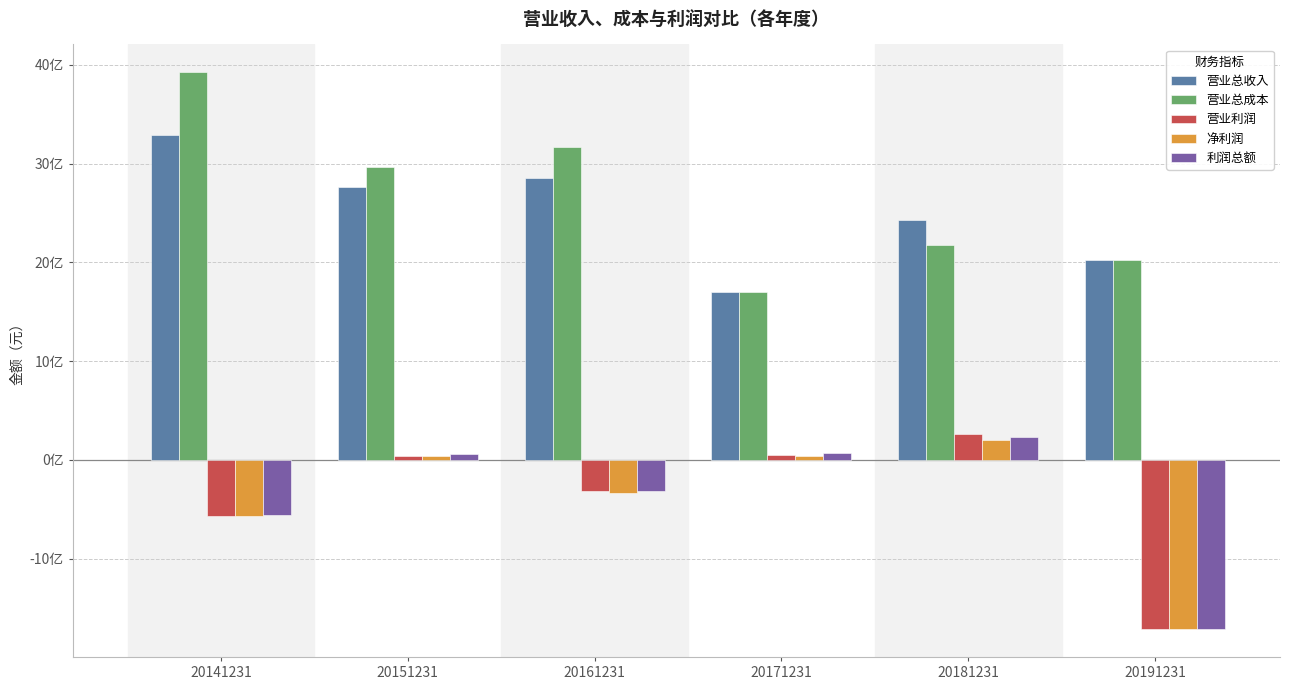

Which series has the largest total across all categories?

营业总成本